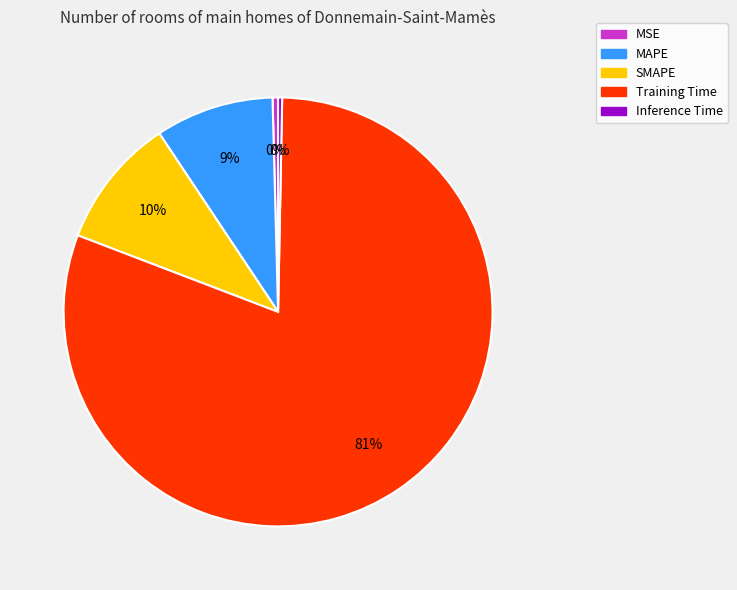

The Training Time slice represents 81% of the pie. True or false?

True